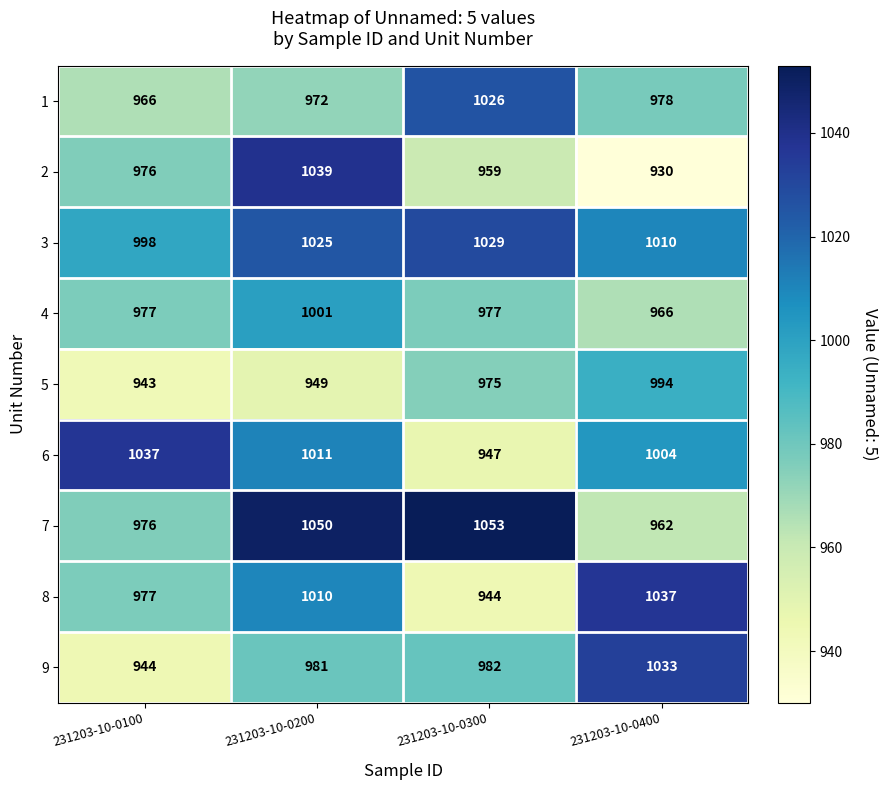

What is the sum of the 6 values at 231203-10-0400 and 231203-10-0200?

2015